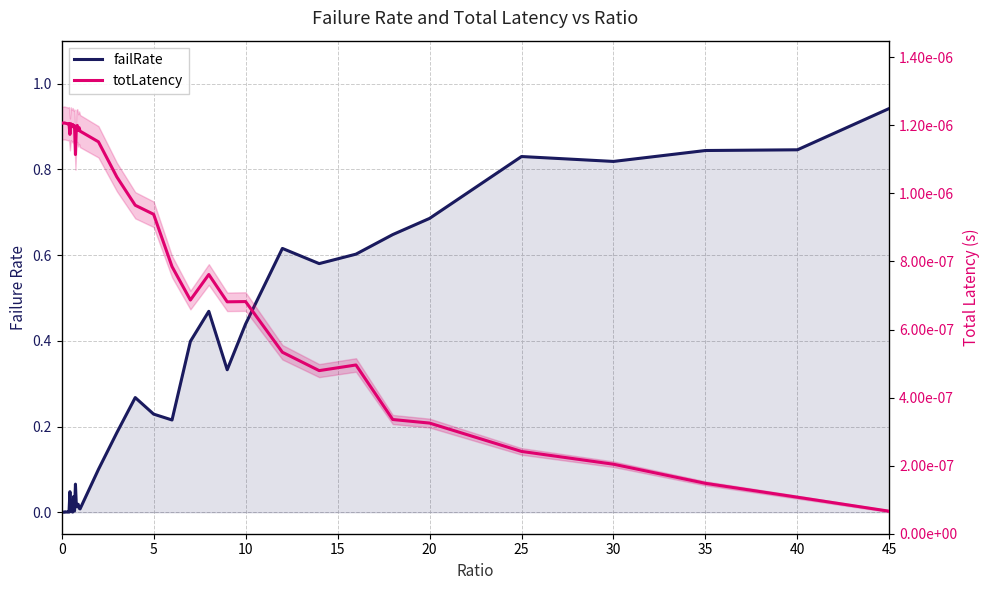

What is the greatest value displayed?

0.9